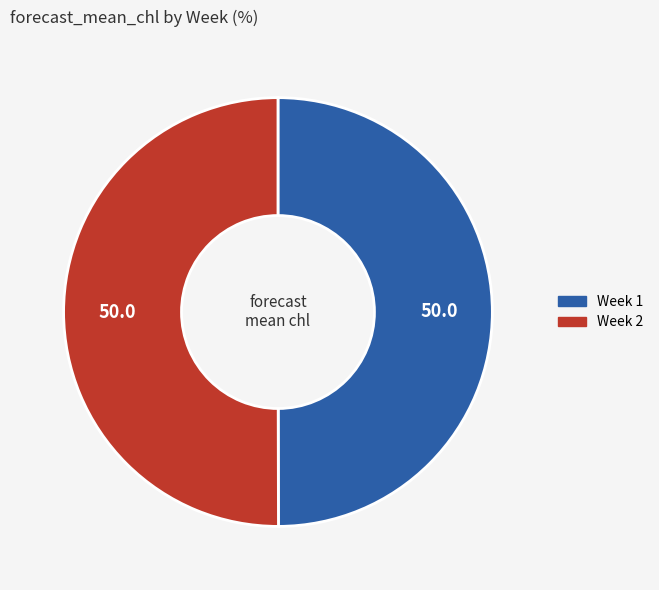

Do Week 1 and Week 2 together represent more than half of the pie?

Yes